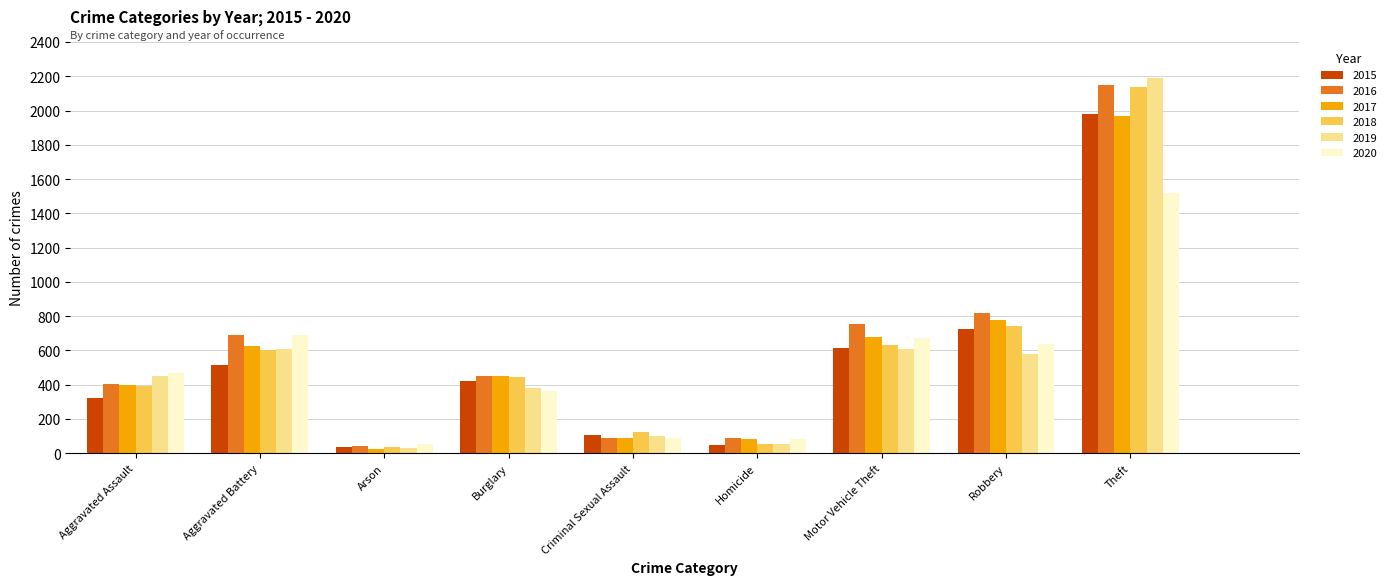

At how many categories does at least one series exceed 321?

6